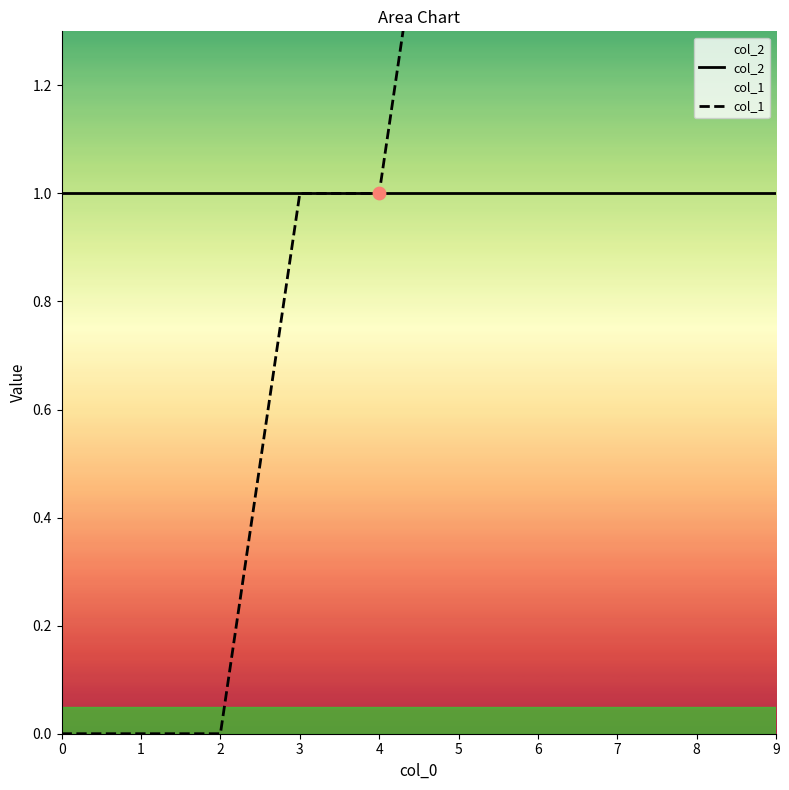

Which series has the largest Y range (max minus min)?

col_1